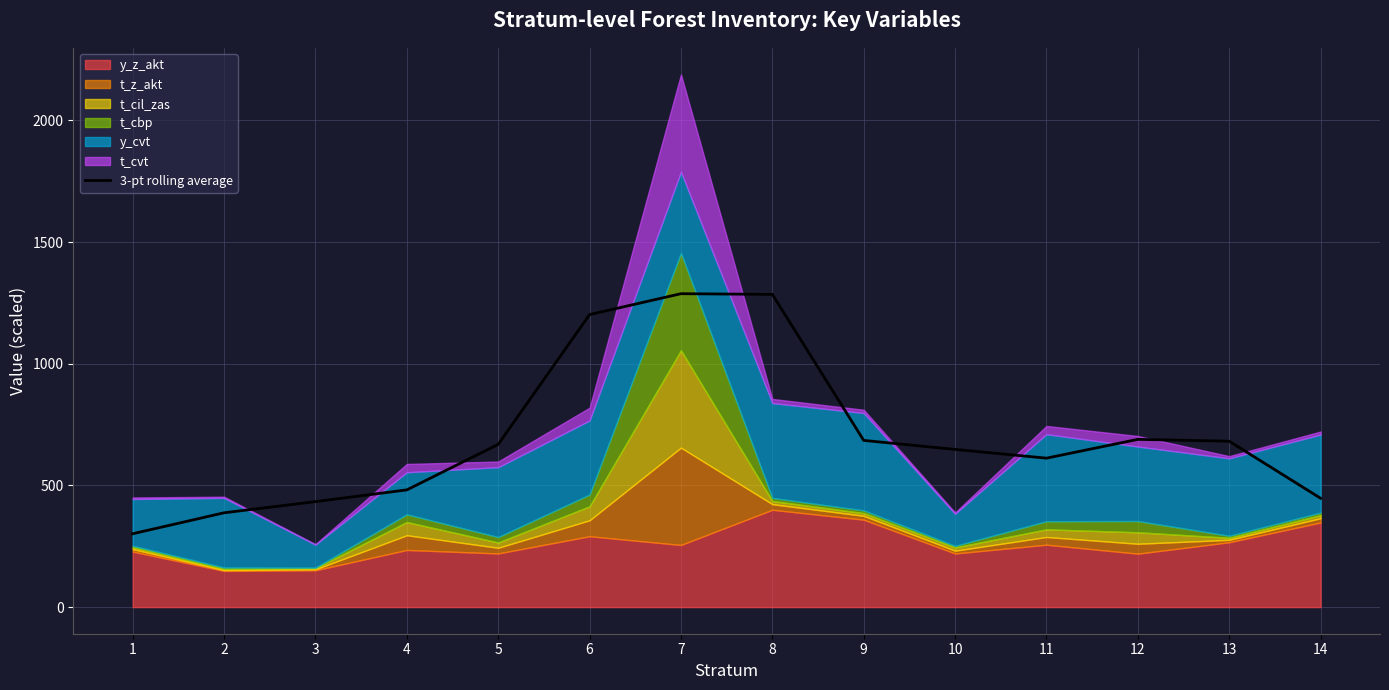

What is the value of the 5th point from the left?

668.6